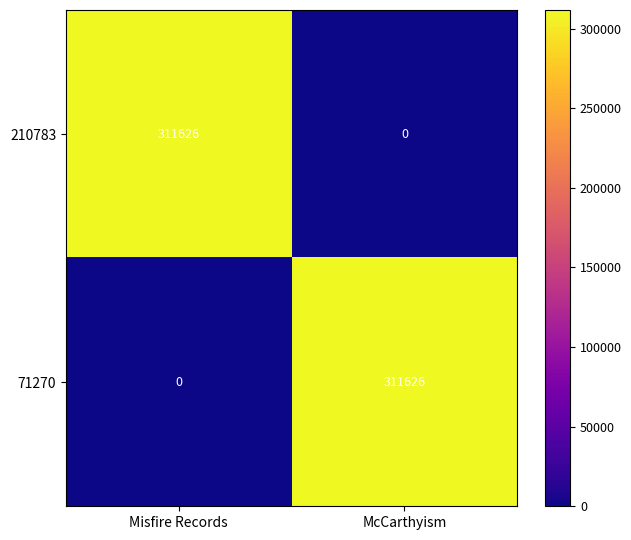

What is the highest value of the 210783 series?

311626